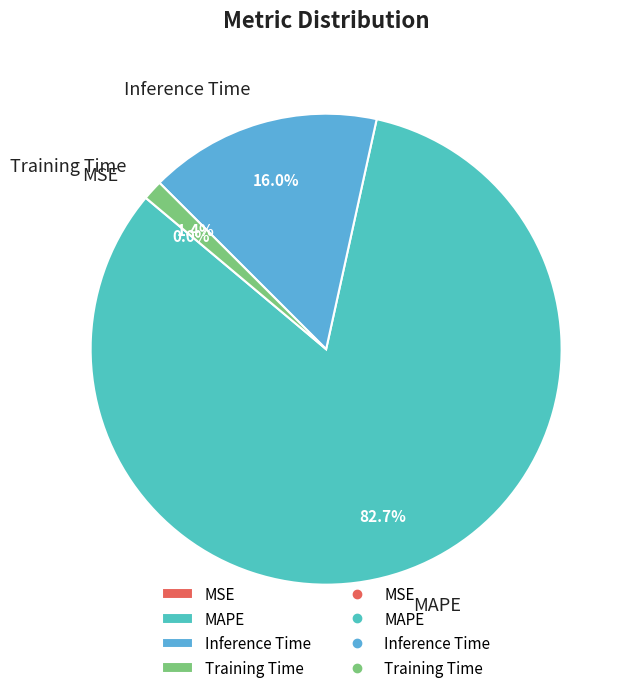

What is the largest slice in the pie chart?

MAPE